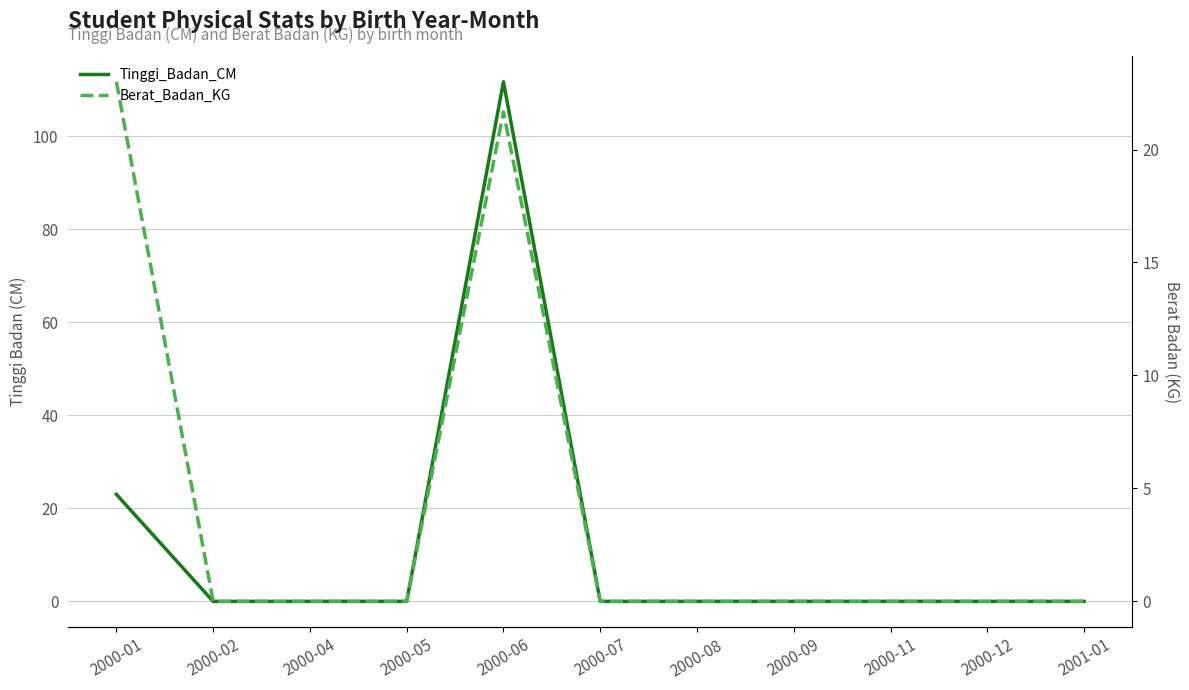

Reading right to left, list all the values displayed in this chart.

Tinggi_Badan_CM: 2001-01=0.0	2000-12=0.0	2000-11=0.0	2000-09=0.0	2000-08=0.0	2000-07=0.0	2000-06=111.7	2000-05=0.0	2000-04=0.0	2000-02=0.0	2000-01=23.0
Berat_Badan_KG: 2001-01=0.0	2000-12=0.0	2000-11=0.0	2000-09=0.0	2000-08=0.0	2000-07=0.0	2000-06=21.7	2000-05=0.0	2000-04=0.0	2000-02=0.0	2000-01=23.0